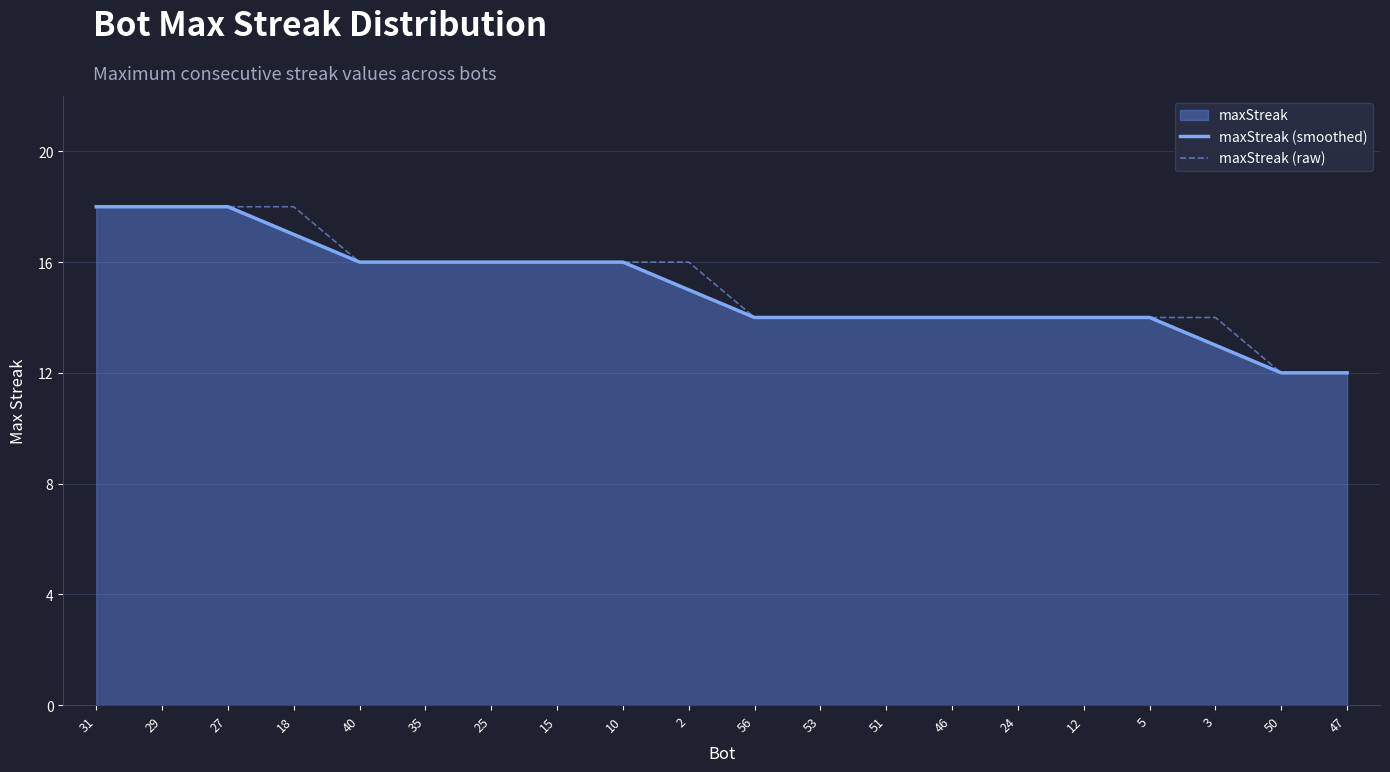

What is the value of the maxStreak (raw) point at the 11th from the left?

14